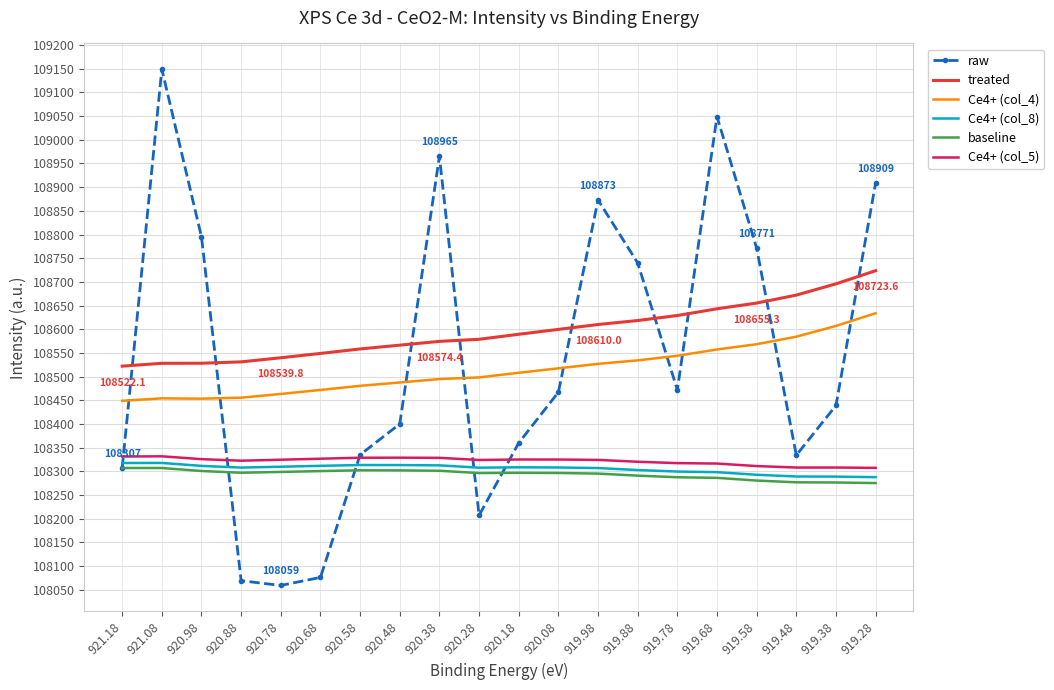

How many times do raw and Ce4+ (col_4) cross each other?

9